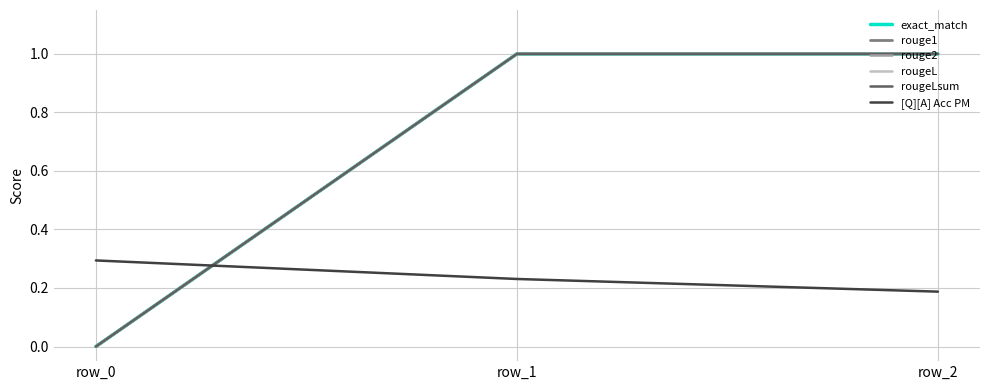

Which series changed the most between row_1 and row_2?

[Q][A] Acc PM